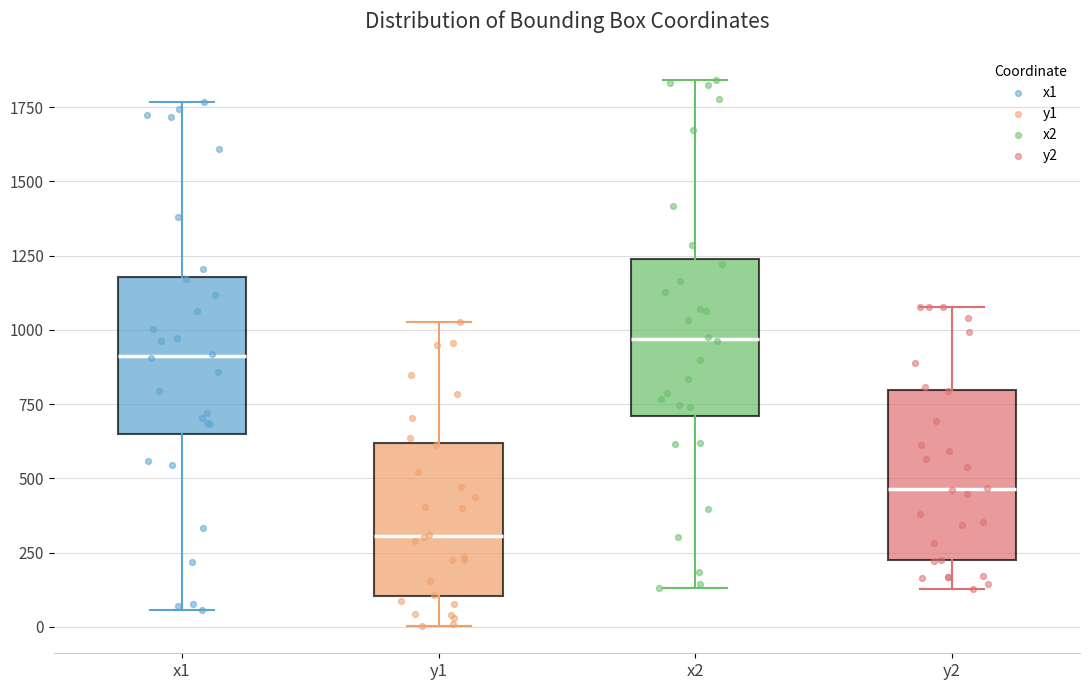

Where does the median line of the box for y1 sit on the y-axis? The values are not printed on the chart, so give them approximately, as read against the axis.

300